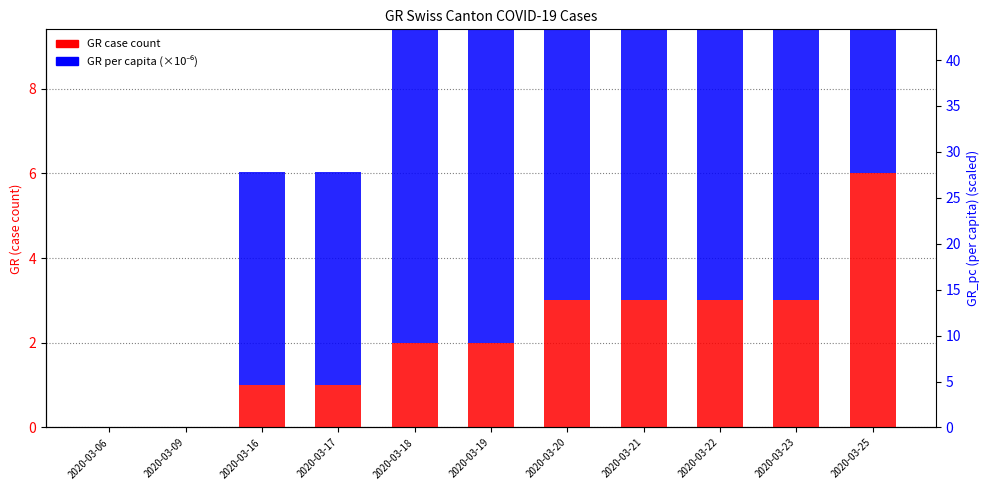

What is the sum of all GR per capita (×10⁻⁶) values?

121.0